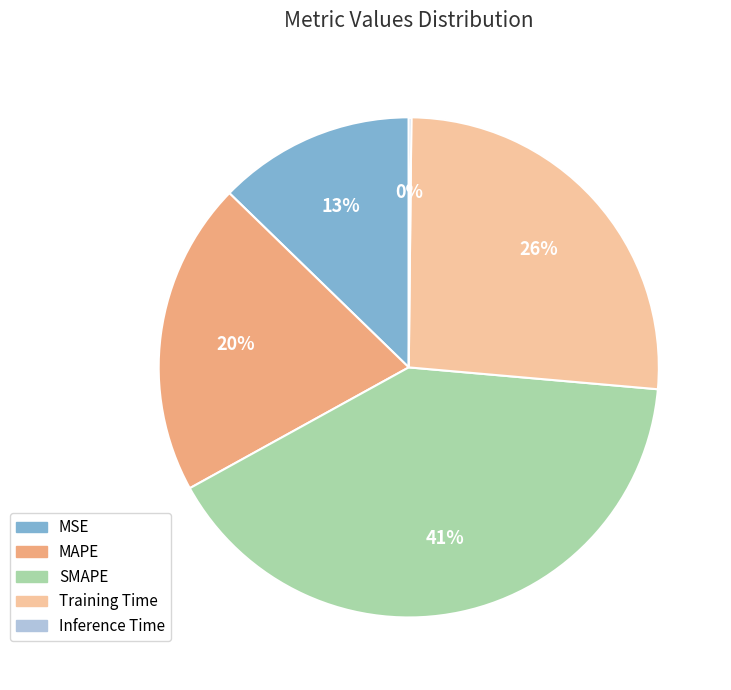

Approximately how many times larger is the value at MAPE compared to Training Time?

0.8